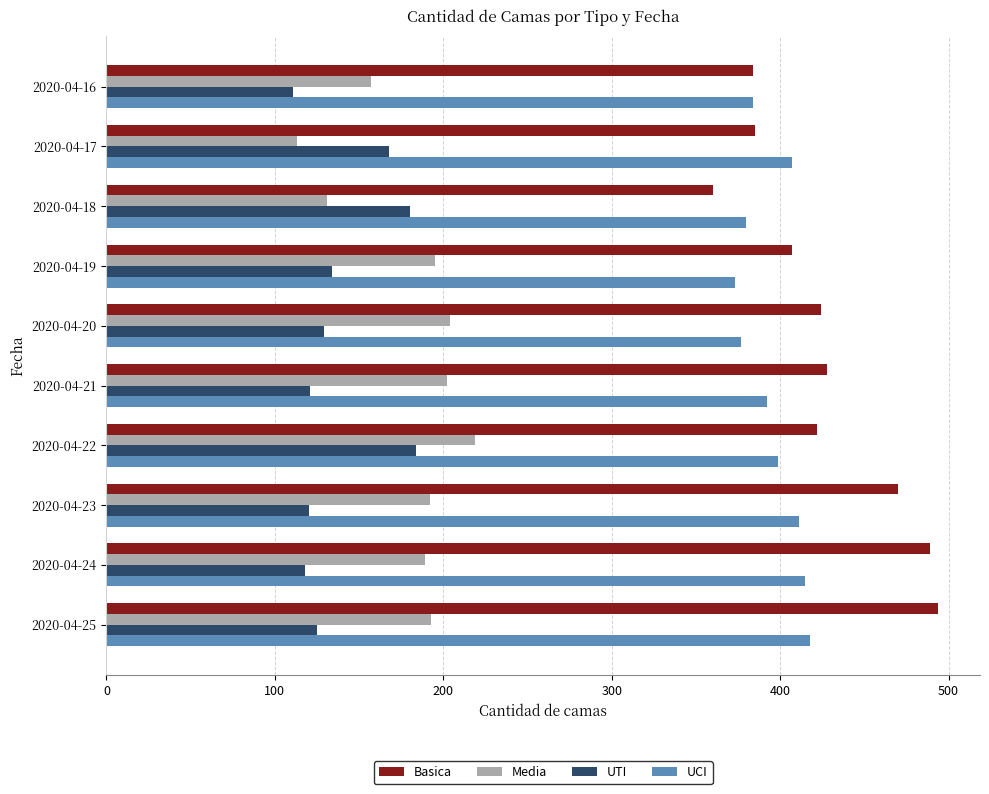

Rank the series at 2020-04-17 from lowest to highest value.

Media, UTI, Basica, UCI